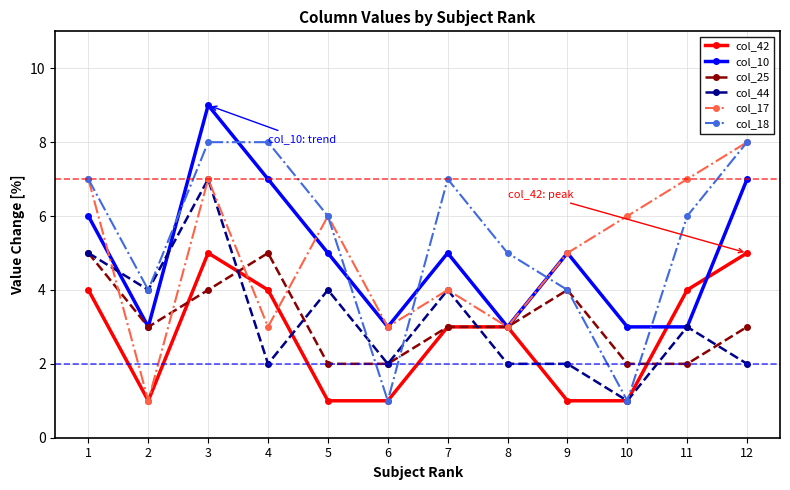

Reading right to left, list all the values displayed in this chart.

col_42: 12=5	11=4	10=1	9=1	8=3	7=3	6=1	5=1	4=4	3=5	2=1	1=4
col_10: 12=7	11=3	10=3	9=5	8=3	7=5	6=3	5=5	4=7	3=9	2=3	1=6
col_25: 12=3	11=2	10=2	9=4	8=3	7=3	6=2	5=2	4=5	3=4	2=3	1=5
col_44: 12=2	11=3	10=1	9=2	8=2	7=4	6=2	5=4	4=2	3=7	2=4	1=5
col_17: 12=8	11=7	10=6	9=5	8=3	7=4	6=3	5=6	4=3	3=7	2=1	1=7
col_18: 12=8	11=6	10=1	9=4	8=5	7=7	6=1	5=6	4=8	3=8	2=4	1=7